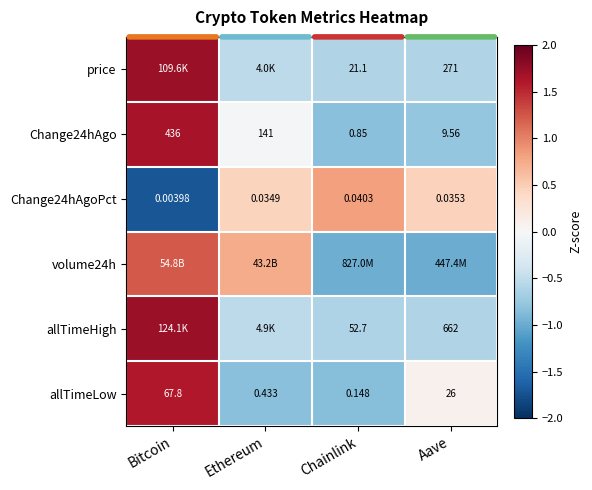

Where does the Change24hAgo series first go above 141?

Bitcoin